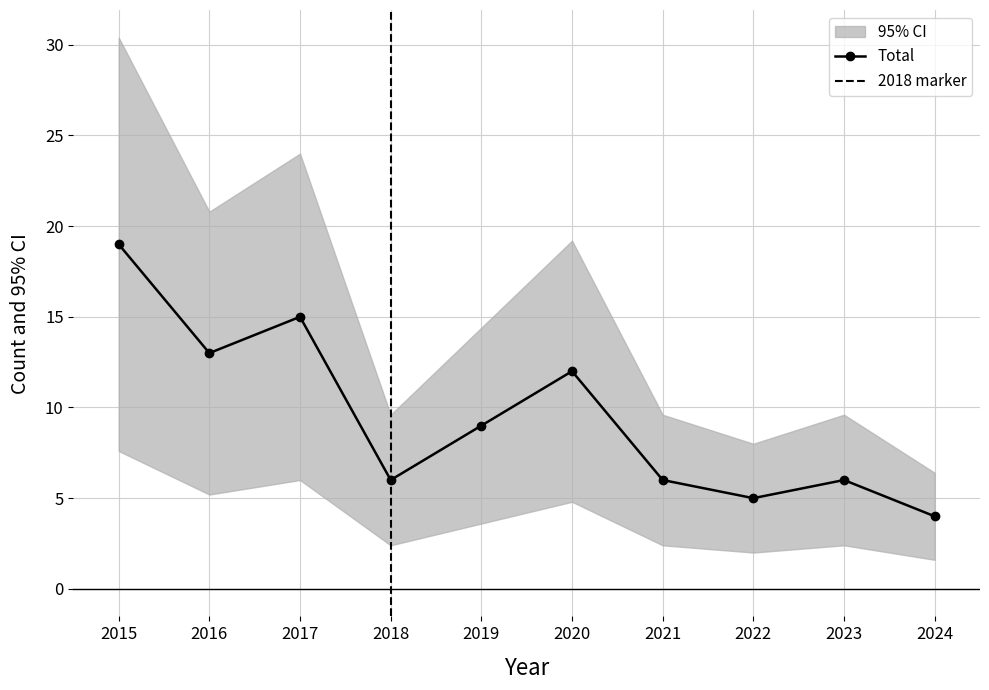

What is the maximum value for Total?

19